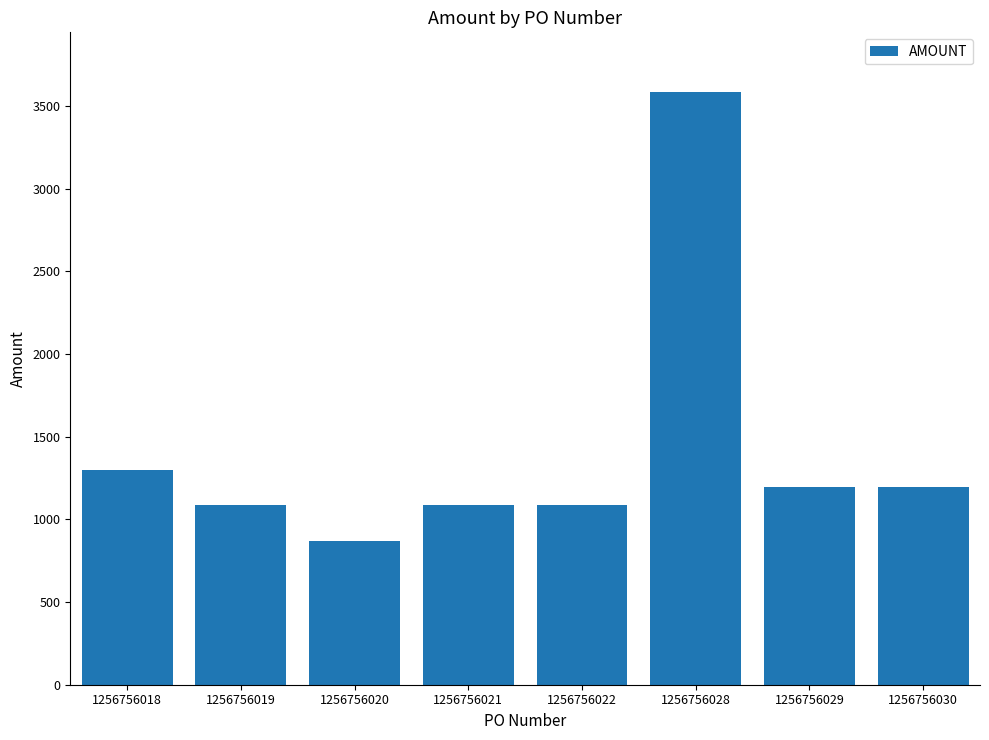

The value at 1256756030 is 1195.5. True or false?

True